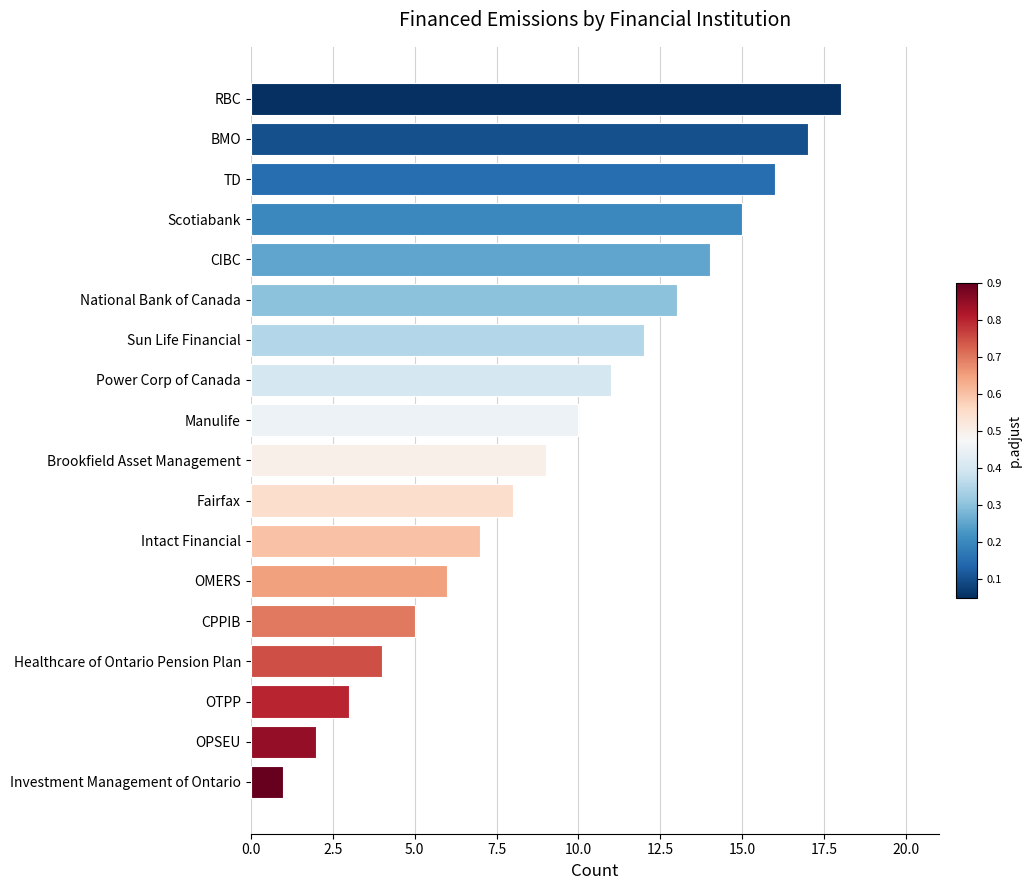

Rank the categories by value from highest to lowest.

RBC, BMO, TD, Scotiabank, CIBC, National Bank of Canada, Sun Life Financial, Power Corp of Canada, Manulife, Brookfield Asset Management, Fairfax, Intact Financial, OMERS, CPPIB, Healthcare of Ontario Pension Plan, OTPP, OPSEU, Investment Management of Ontario